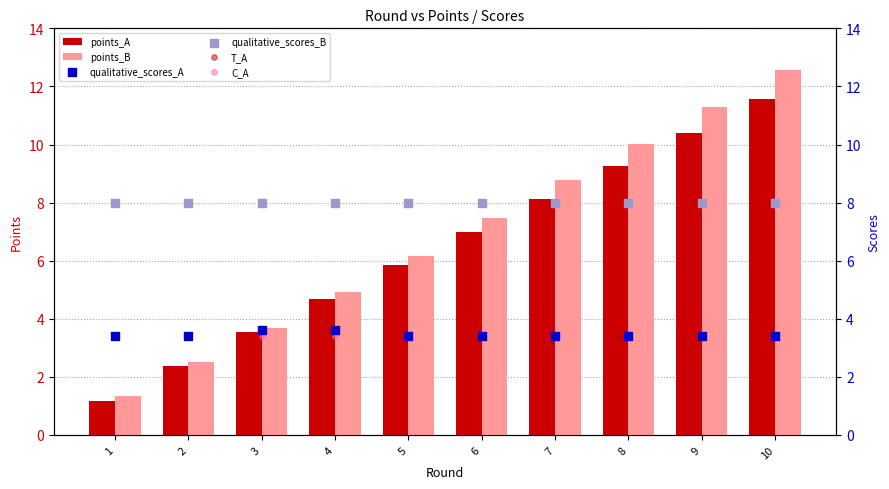

Which series reaches the maximum Y coordinate?

points_B